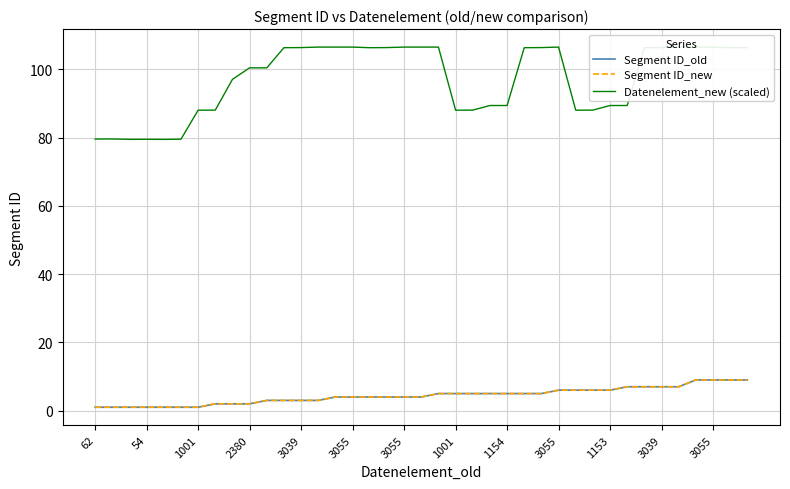

At which category is the sum across all series the highest?

35